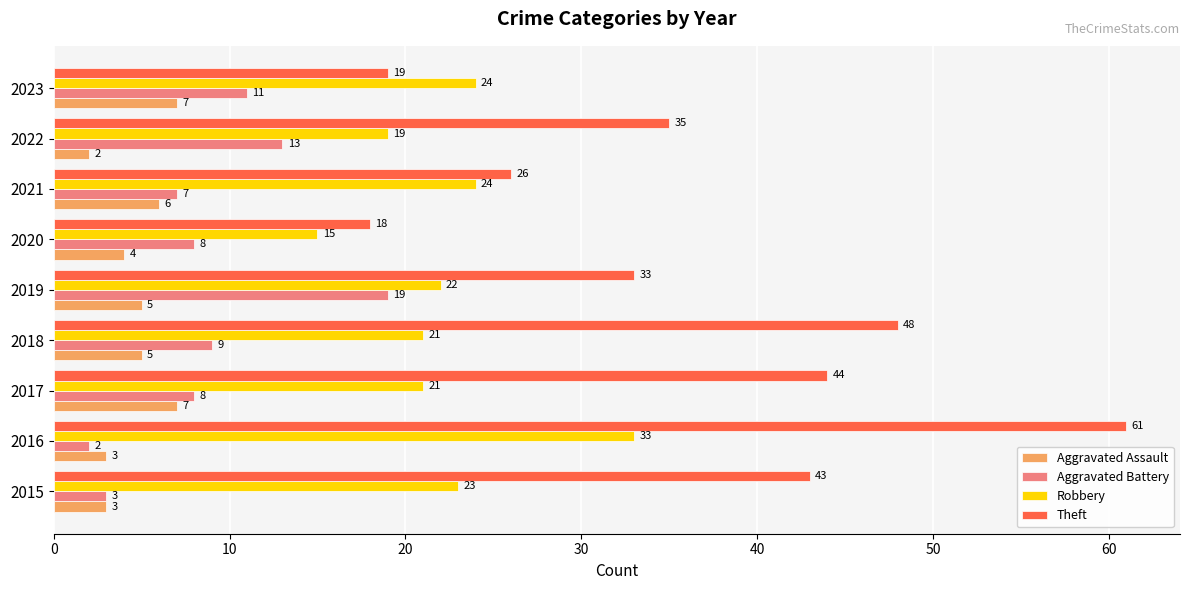

Rank the categories by Theft value from highest to lowest.

2016, 2018, 2017, 2015, 2022, 2019, 2021, 2023, 2020